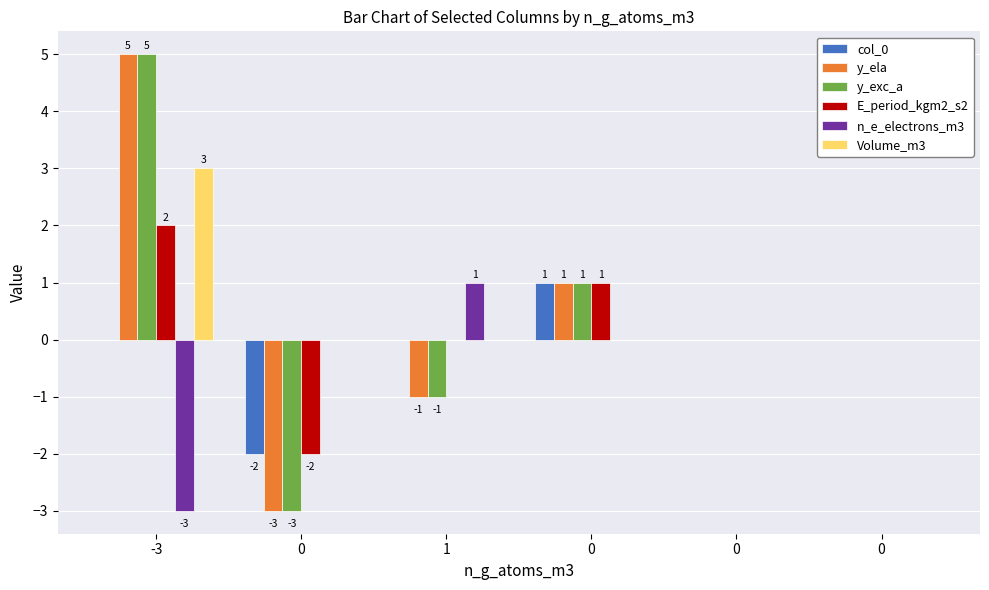

What is the difference between the second highest and second lowest values in the E_period_kgm2_s2 series?

1